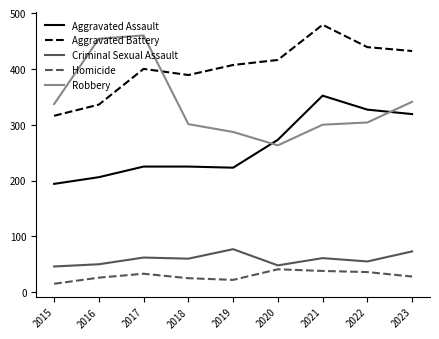

Rank the series at 2023 from lowest to highest value.

Homicide, Criminal Sexual Assault, Aggravated Assault, Robbery, Aggravated Battery